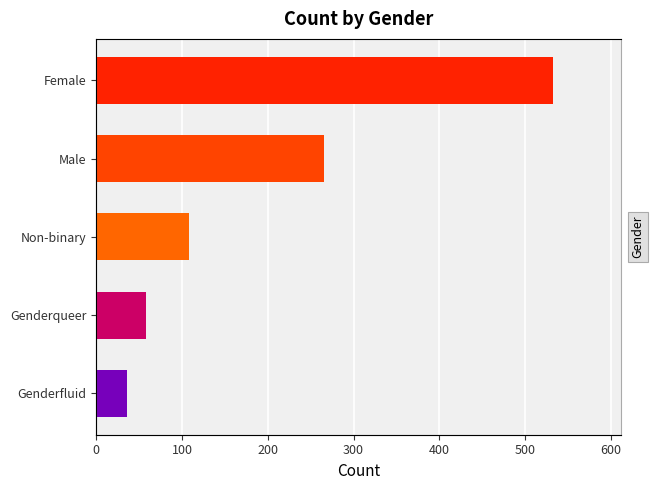

What is the average value?

200